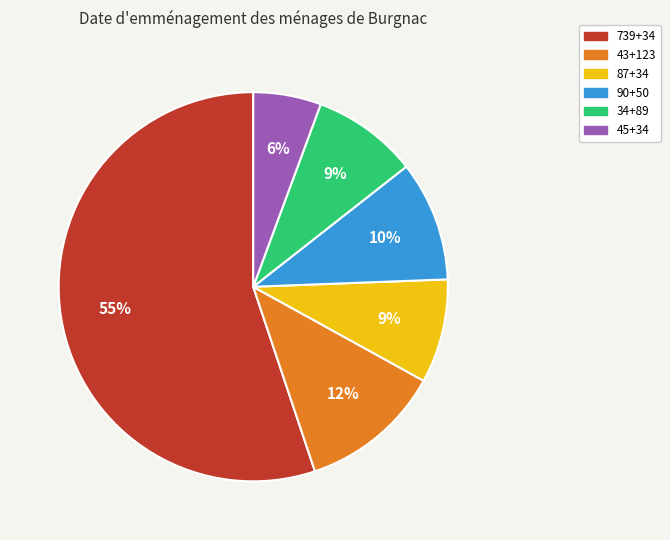

Combined, do 90+50 and 45+34 account for over 50%?

No